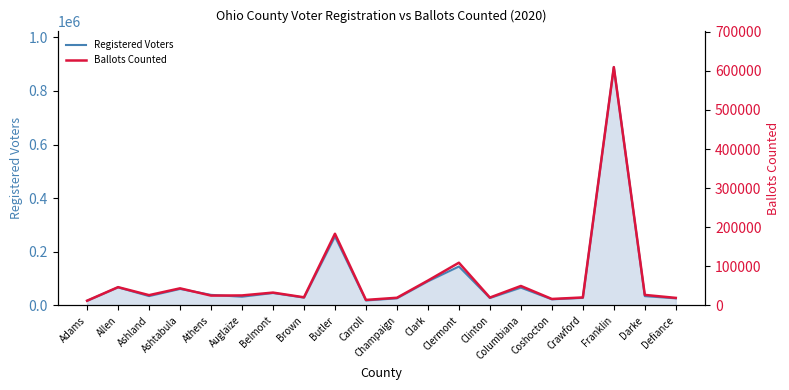

Which label corresponds to the smallest value in the chart?

Adams